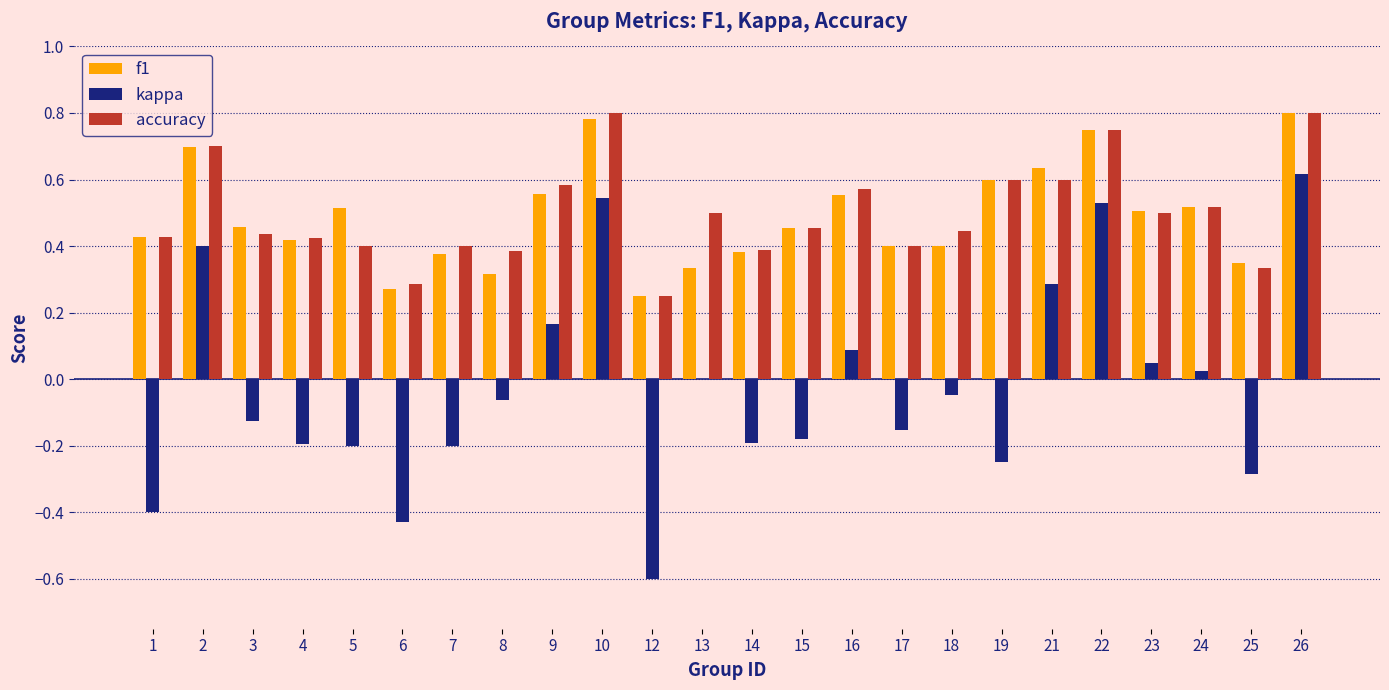

Is the value of kappa at 15 greater than the value of f1 at 10?

No